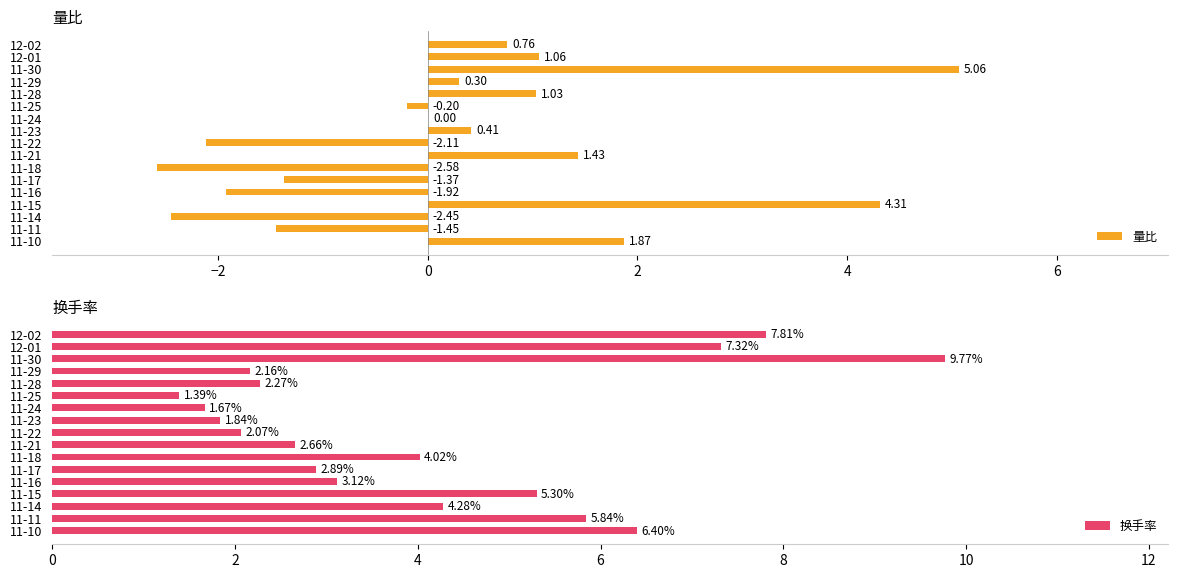

How many data points does each series have?

17